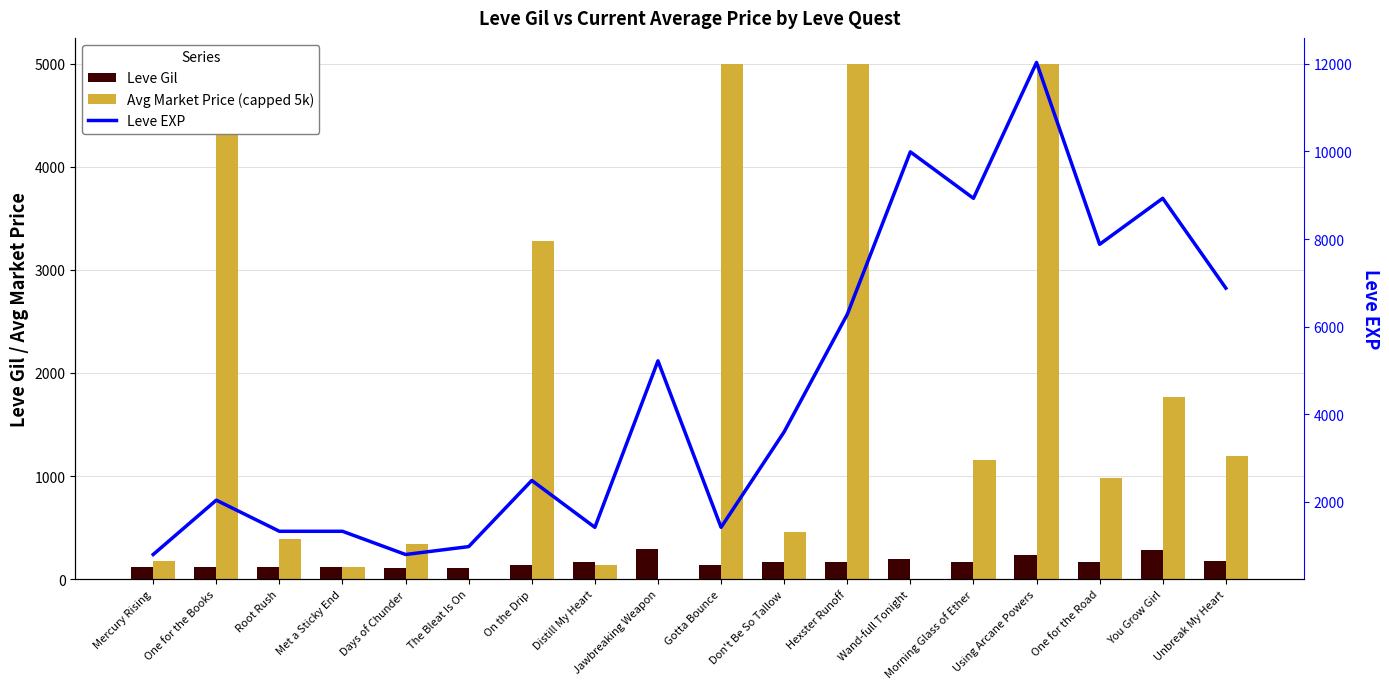

What is the difference between the highest and lowest values at Unbreak My Heart?

6705.0